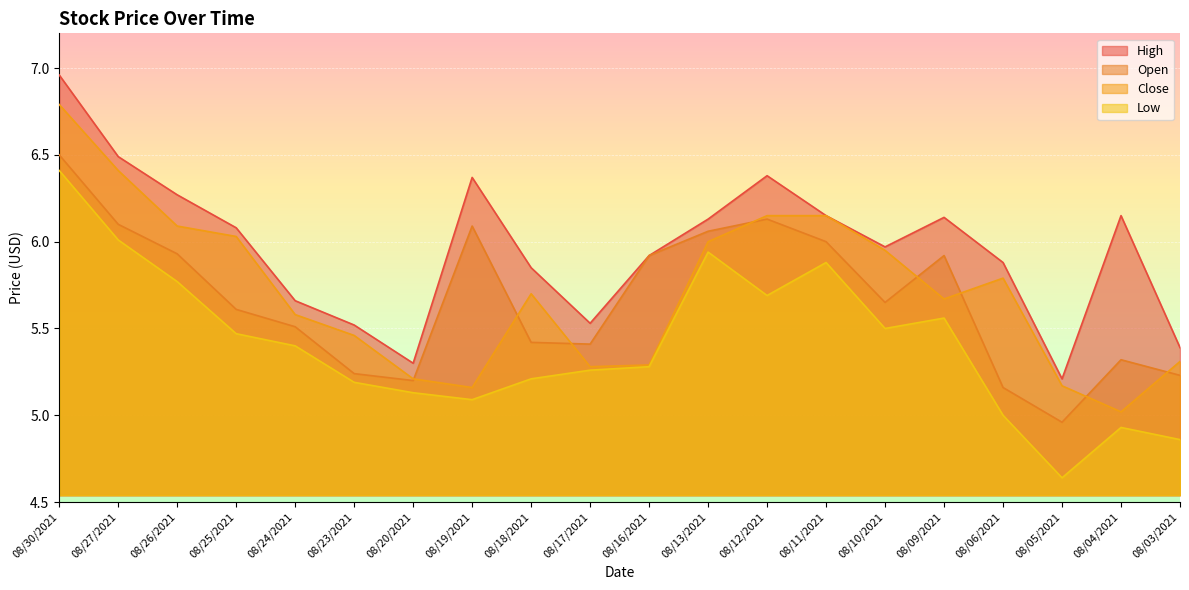

Rank the categories by Low value from highest to lowest.

08/30/2021, 08/27/2021, 08/13/2021, 08/11/2021, 08/26/2021, 08/12/2021, 08/09/2021, 08/10/2021, 08/25/2021, 08/24/2021, 08/16/2021, 08/17/2021, 08/18/2021, 08/23/2021, 08/20/2021, 08/19/2021, 08/06/2021, 08/04/2021, 08/03/2021, 08/05/2021